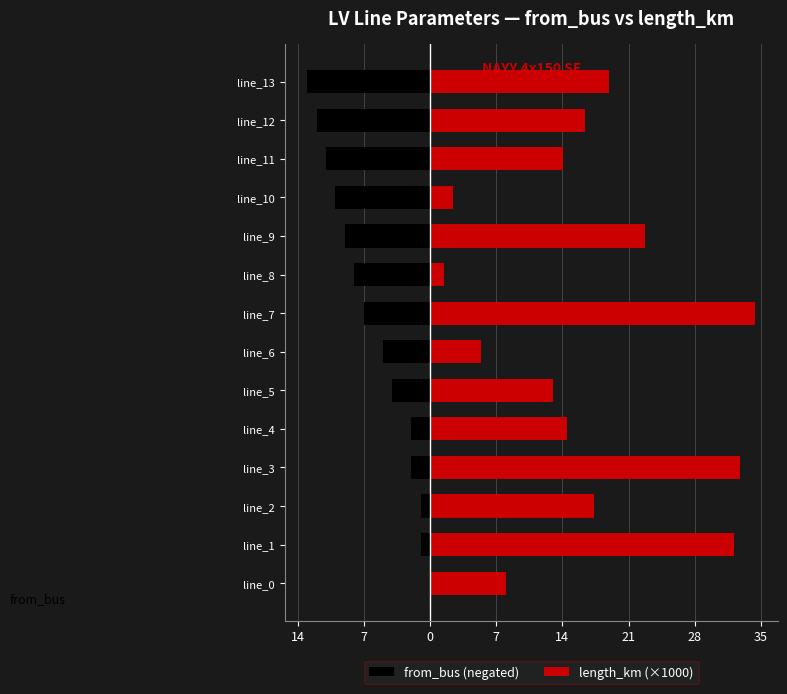

What is the minimum value for from_bus (negated)?

-13.0